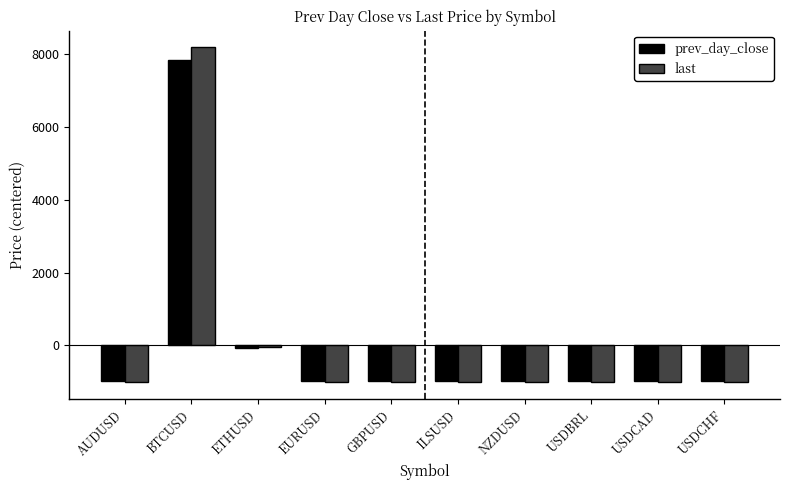

What is the total value across all series at BTCUSD?

16033.7